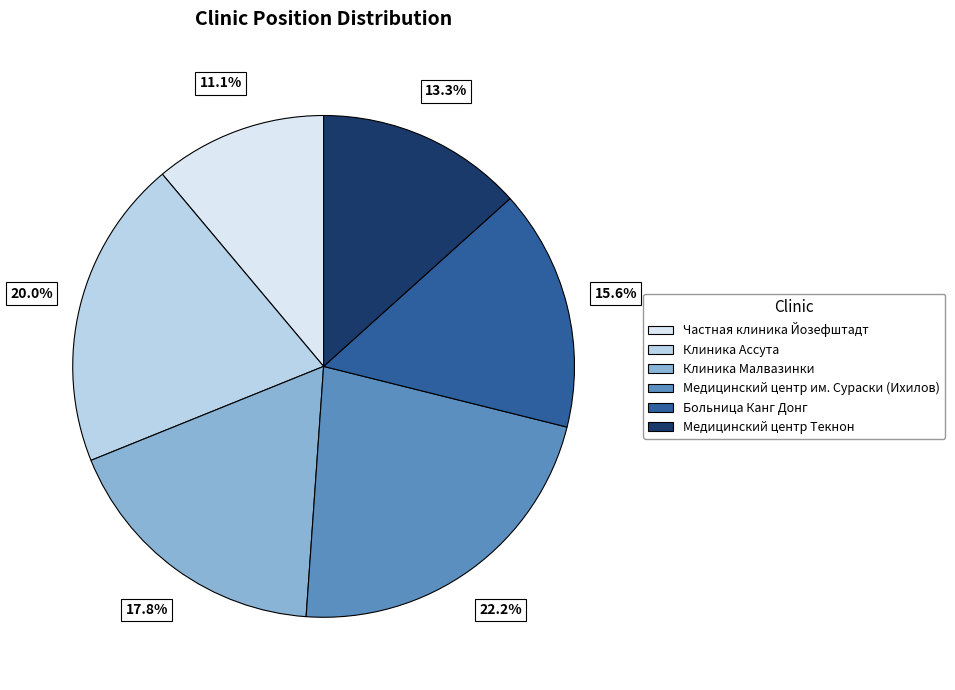

How many segments does this pie chart have?

6